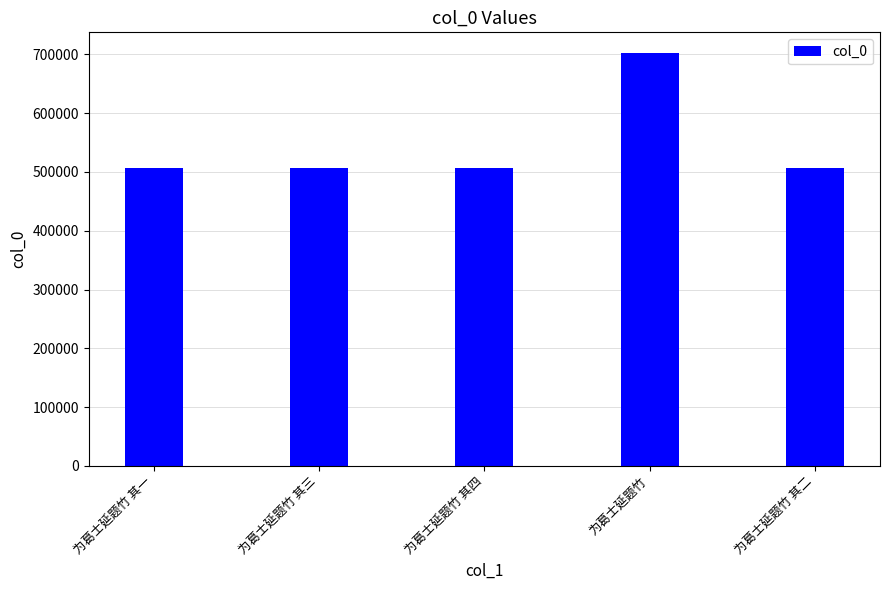

What is the value of the 1st bar from the left?

506049